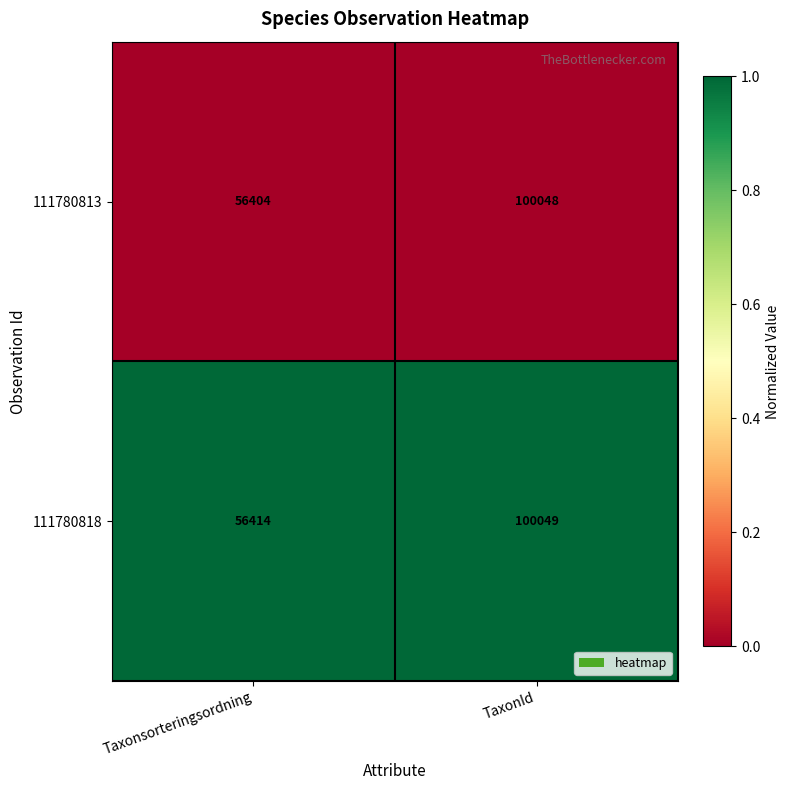

Rank the categories by 111780813 value from highest to lowest.

TaxonId, Taxonsorteringsordning